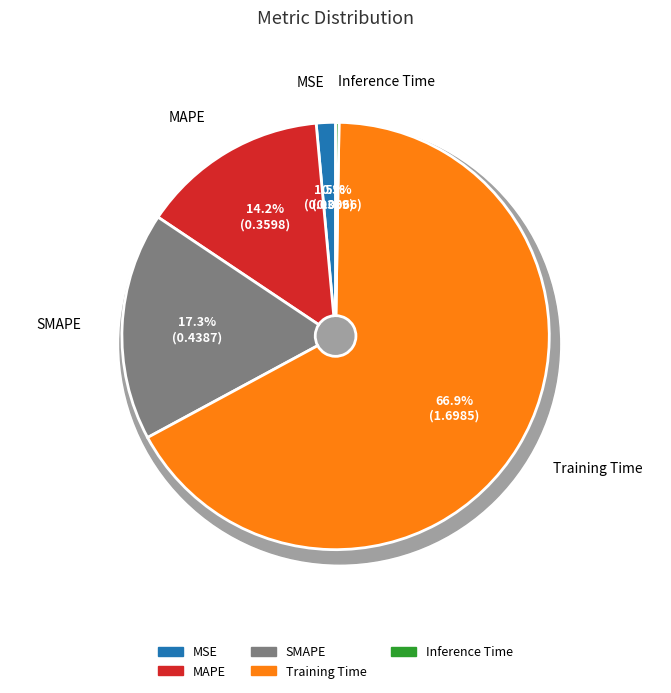

To the nearest percent, what is the average slice percentage?

20%